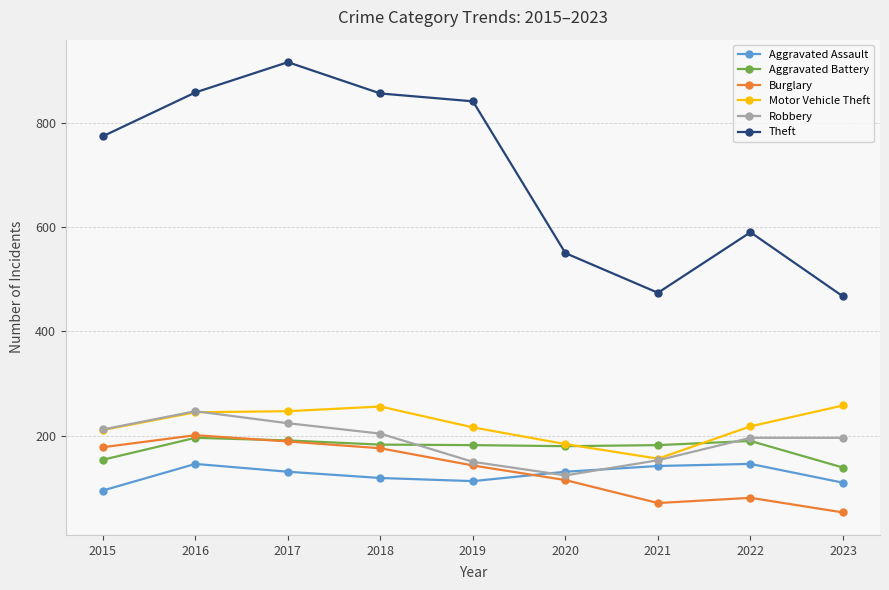

Is this an area chart (filled region under the line)?

No